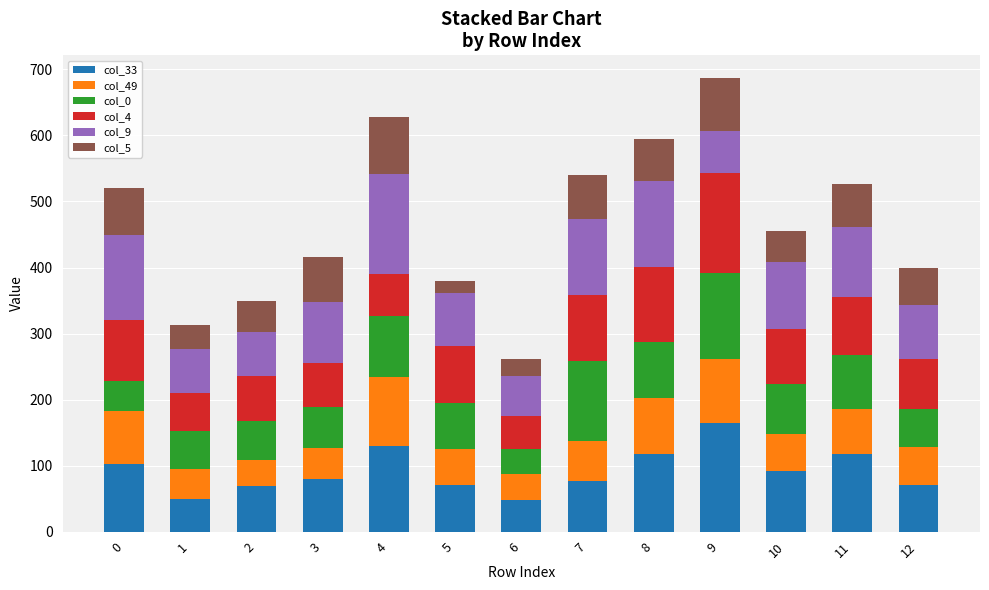

The value of col_33 at 9 is 165. True or false?

True